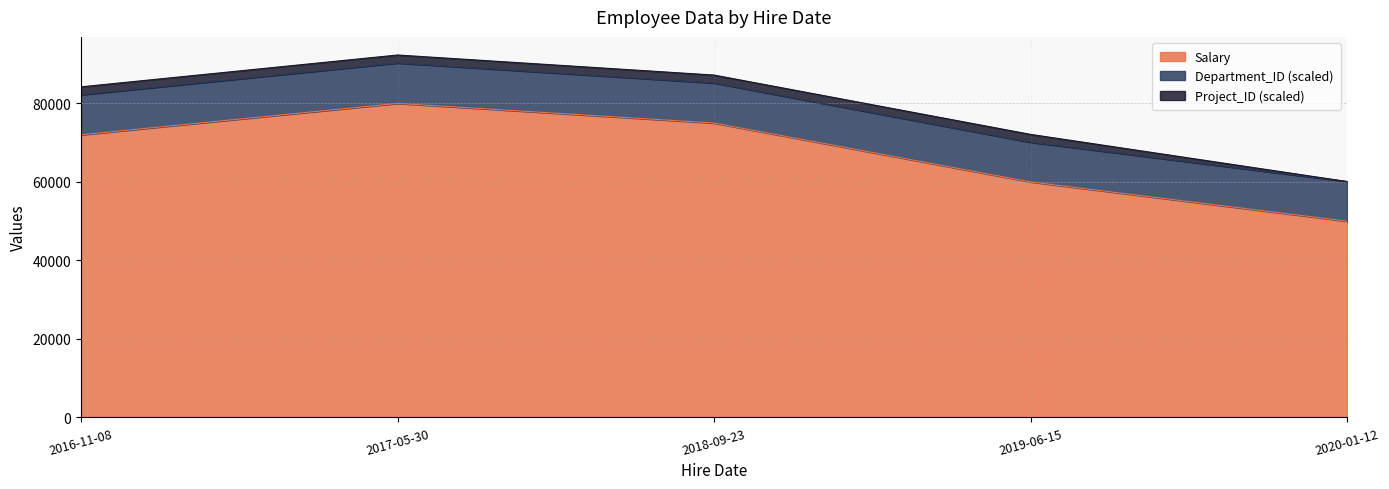

At which label does Salary reach its peak?

2017-05-30